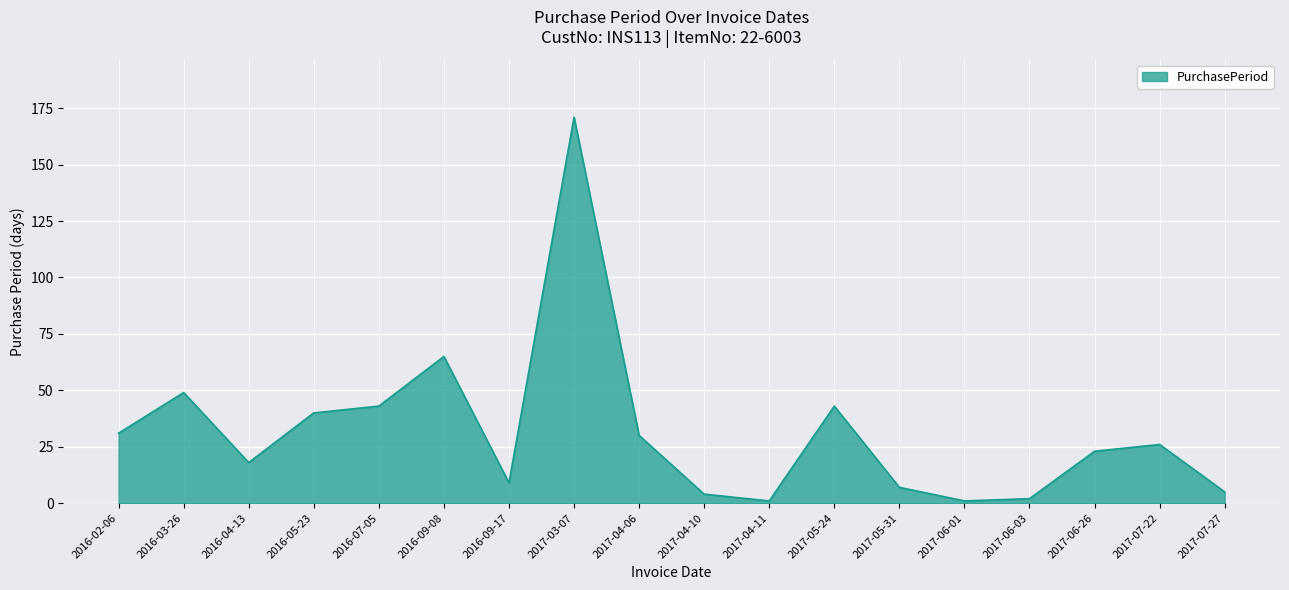

Which label corresponds to the largest value in the chart?

2017-03-07